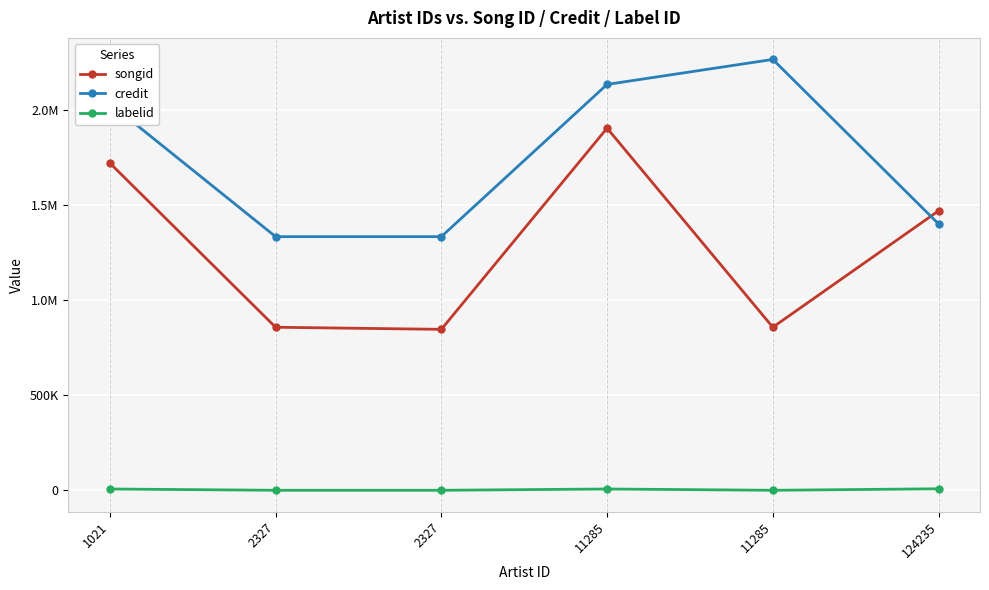

What are all the series names shown in the legend?

songid, credit, labelid